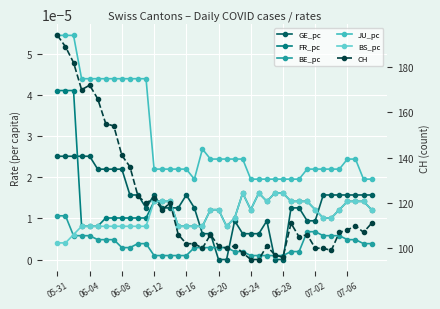

What position from the right is 34?

6